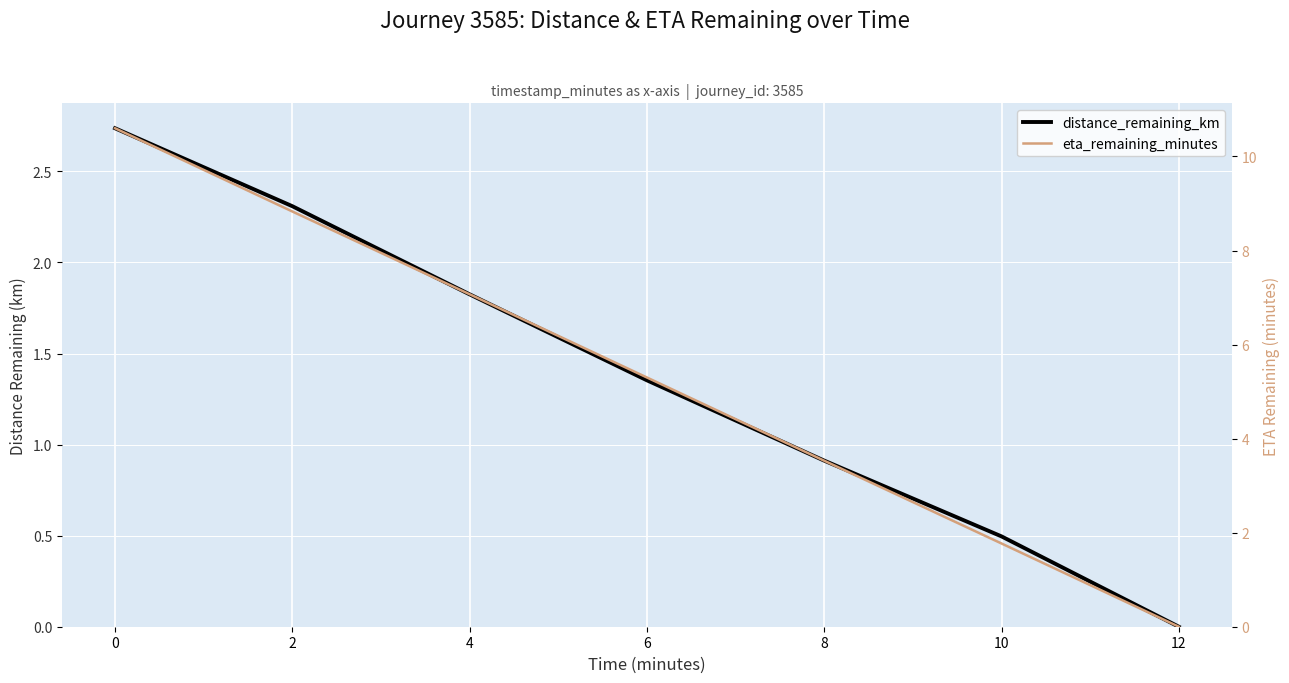

Reading left to right, what are all the values shown in this chart?

distance_remaining_km: 2.7	2.3	1.8	1.4	0.9	0.5	0.0
eta_remaining_minutes: 10.6	8.8	7.1	5.3	3.5	1.8	0.0